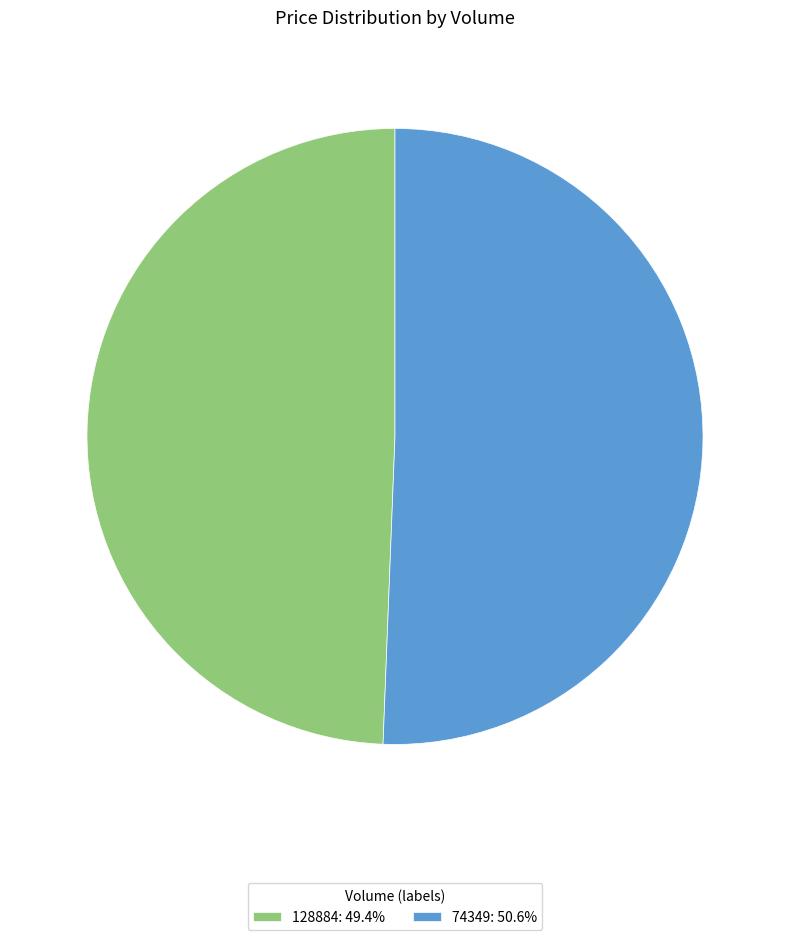

What is the largest slice in the pie chart?

74349